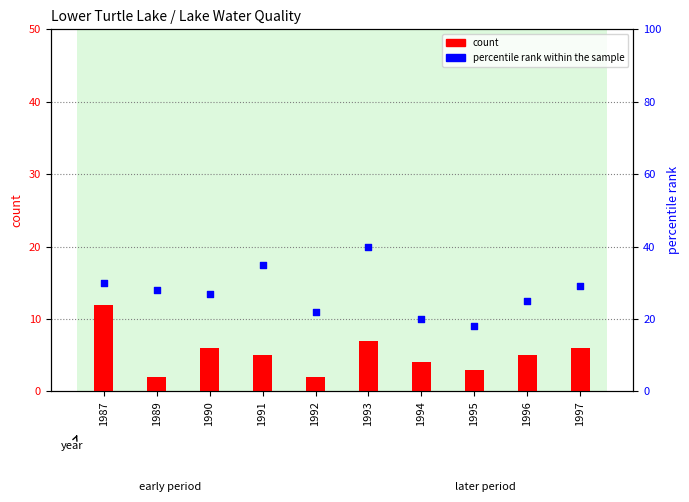

Which series has the largest total across all categories?

percentile rank within the sample